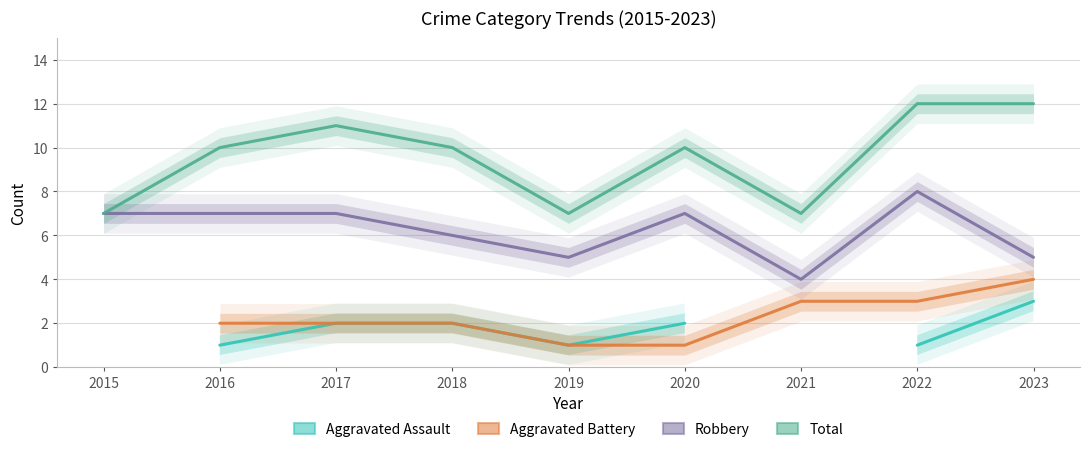

How many values in the Aggravated Assault series exceed 2?

1